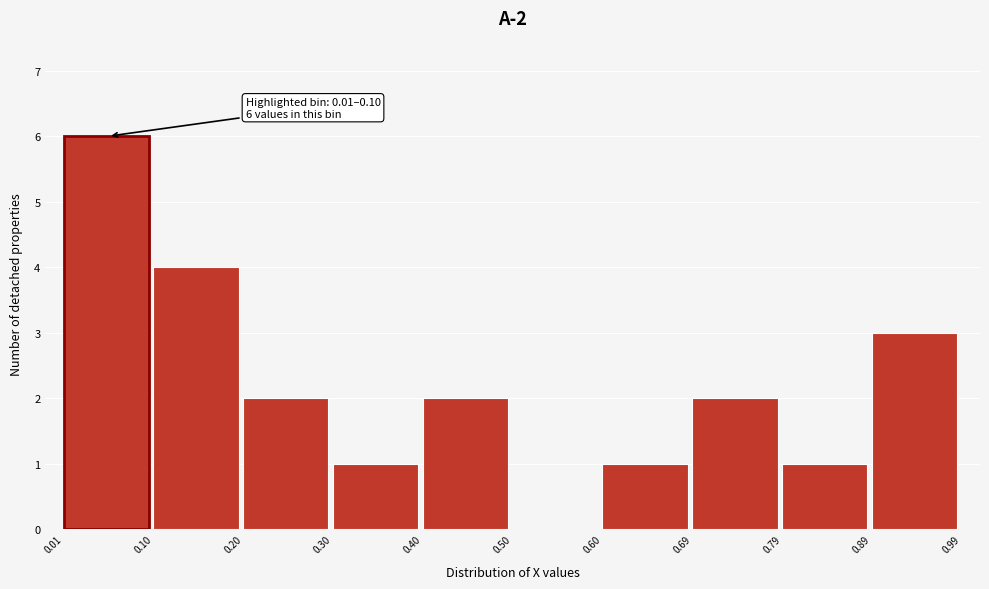

Which range on the x-axis has the tallest bar?

0.01 to 0.10